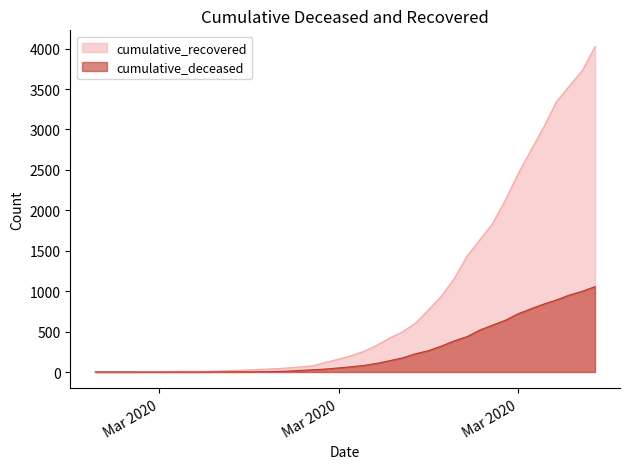

What is the value of the cumulative_recovered point at the 2nd from the left?

4